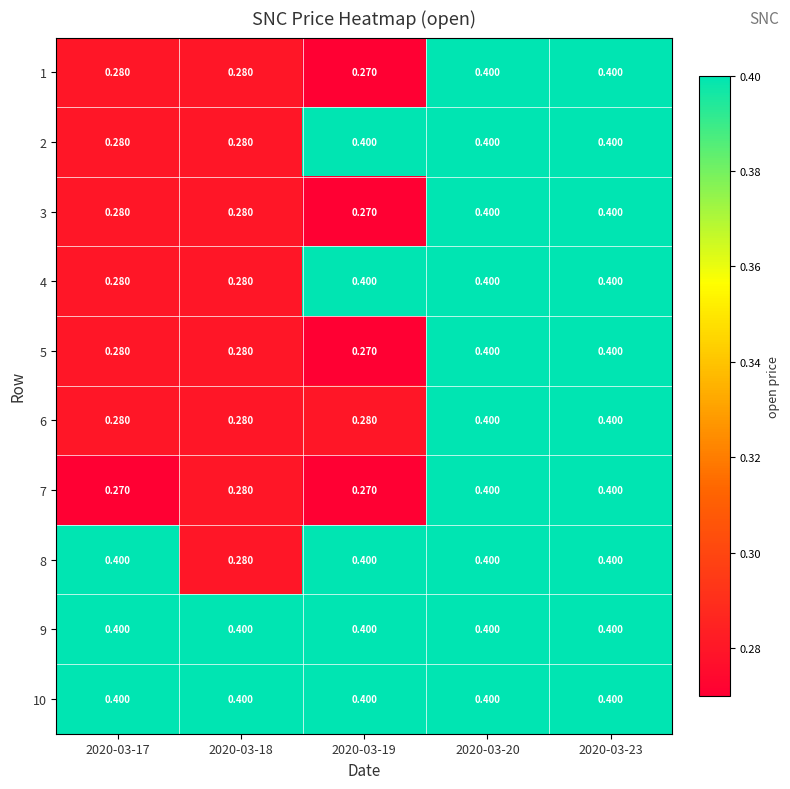

Count the number of categories in the chart.

5